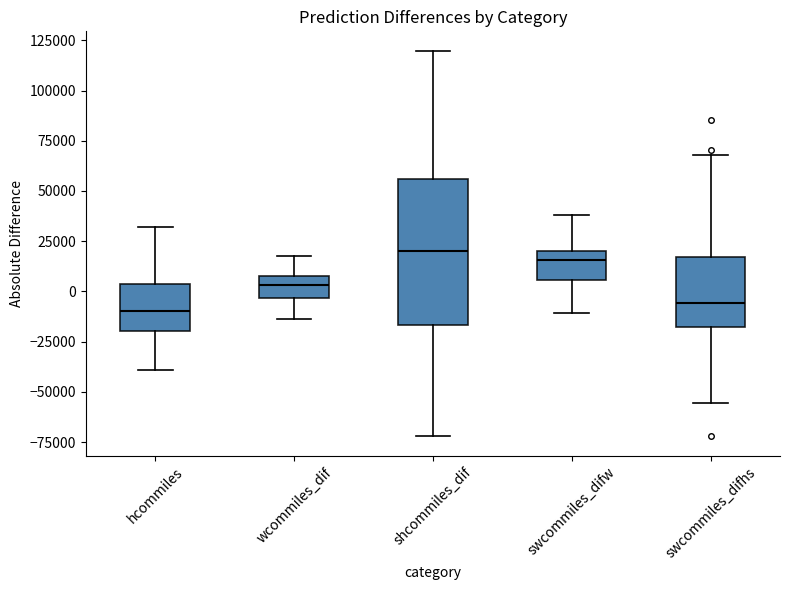

Where does the median line of the box for hcommiles sit on the y-axis? The values are not printed on the chart, so give them approximately, as read against the axis.

-10000